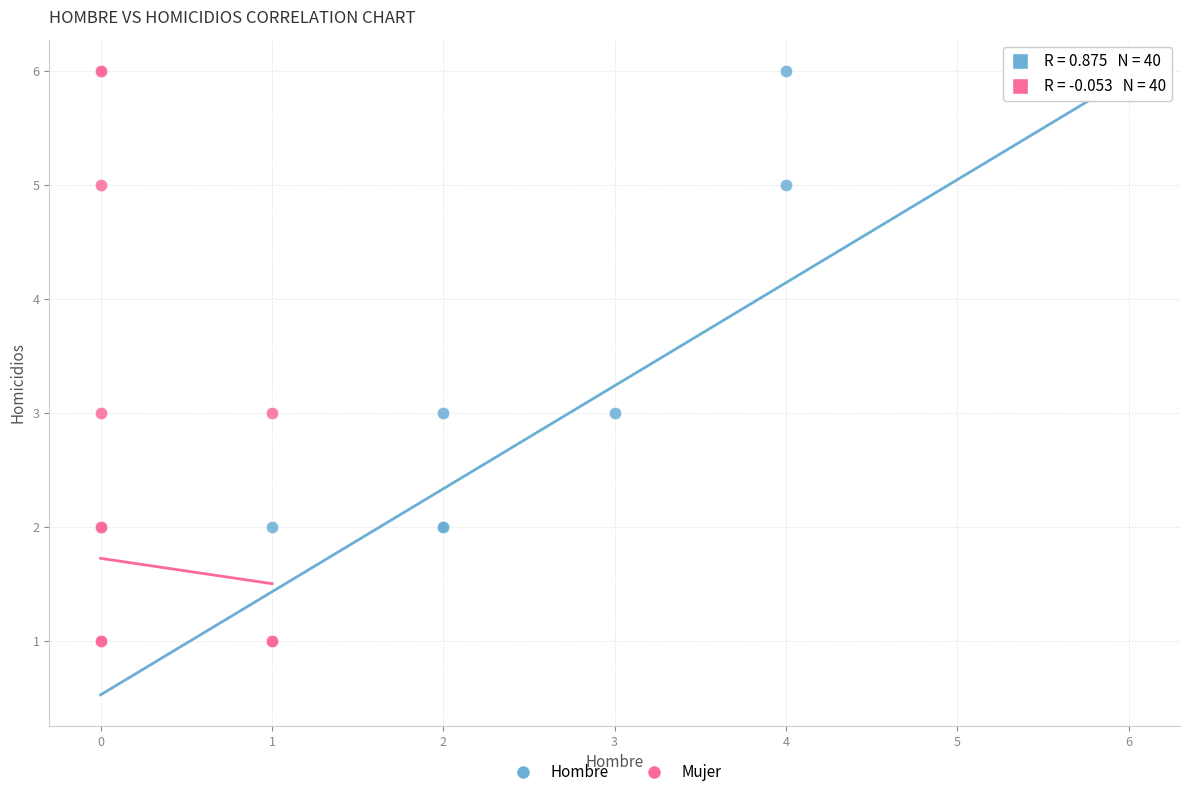

What are all the series names shown in the legend?

Hombre, Mujer